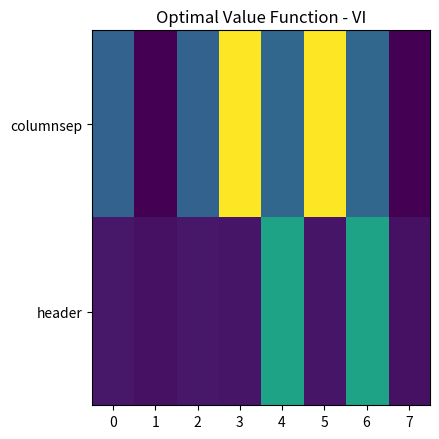

Which series has the largest total across all categories?

columnsep